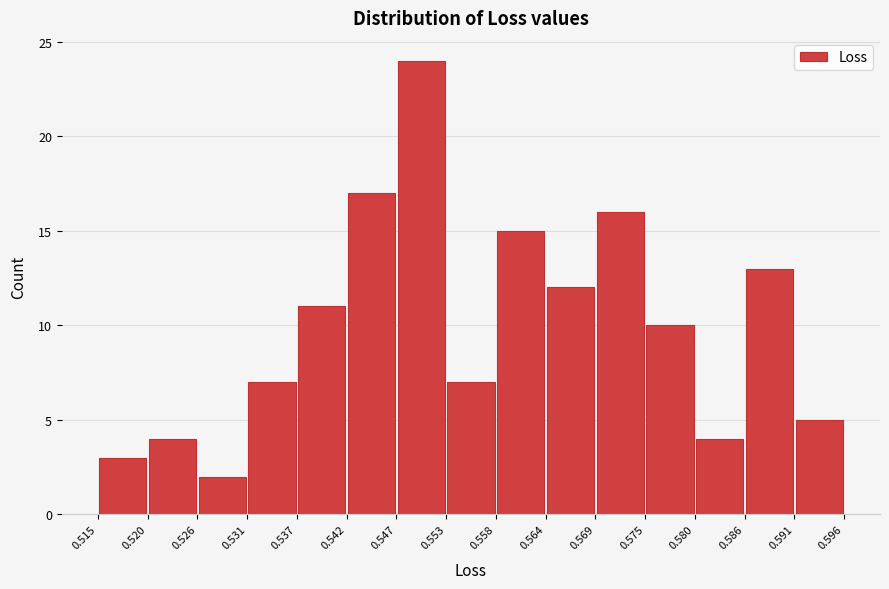

Reading left to right, list every bar in this chart as the range it spans on the x-axis followed by its height. The values are not printed on the chart, so give them approximately, as read against the axis.

0.515 to 0.520: 3
0.520 to 0.526: 4
0.526 to 0.531: 2
0.531 to 0.537: 7
0.537 to 0.542: 11
0.542 to 0.547: 17
0.547 to 0.553: 24
0.553 to 0.558: 7
0.558 to 0.564: 15
0.564 to 0.569: 12
0.569 to 0.575: 16
0.575 to 0.580: 10
0.580 to 0.586: 4
0.586 to 0.591: 13
0.591 to 0.596: 5